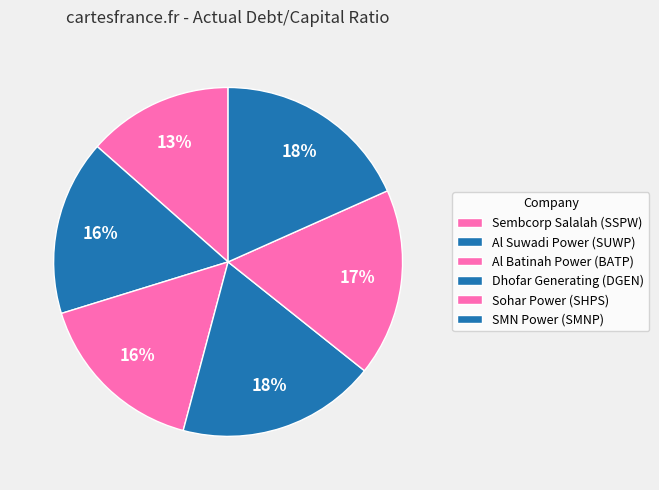

Does Sembcorp Salalah (SSPW) account for over 50% of the chart?

No